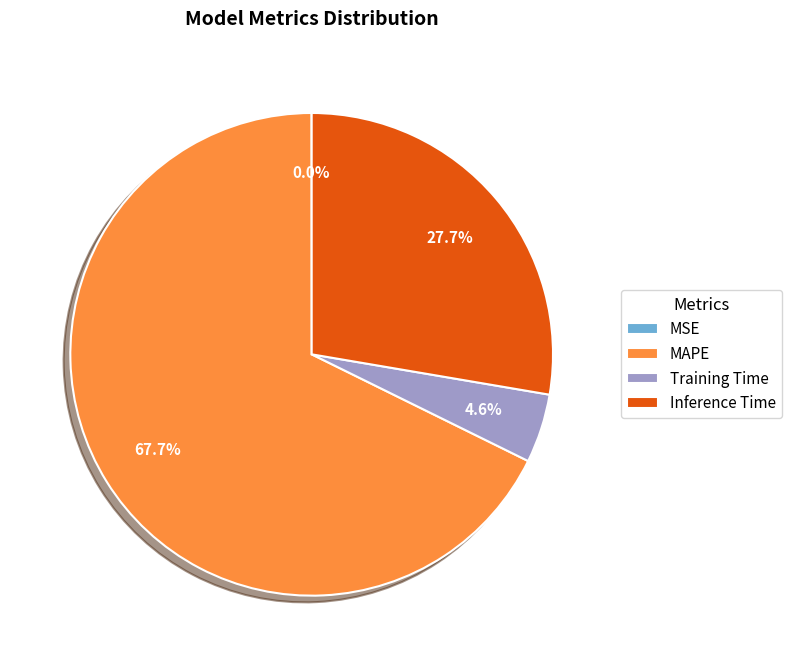

Which slice is the largest?

MAPE